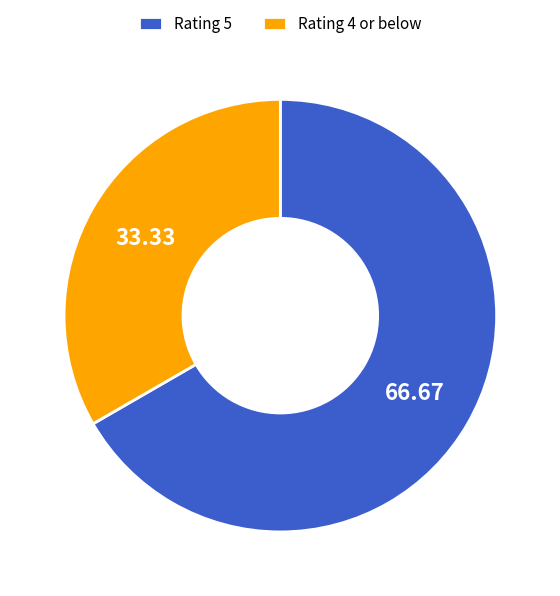

Approximately how many times larger is the value at Rating 4 or below compared to Rating 5?

0.5